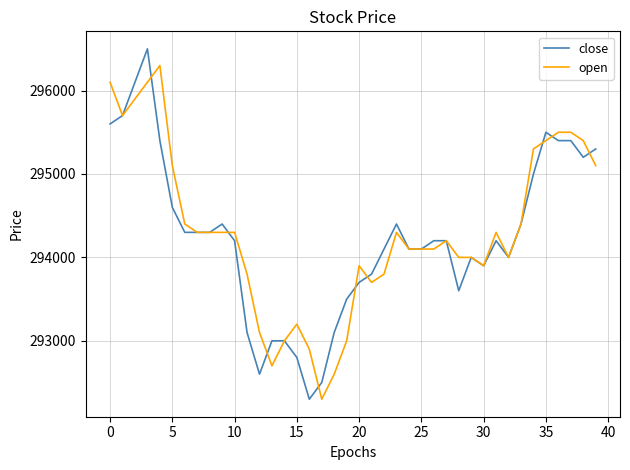

List the series in order of their peak value, lowest first.

open, close